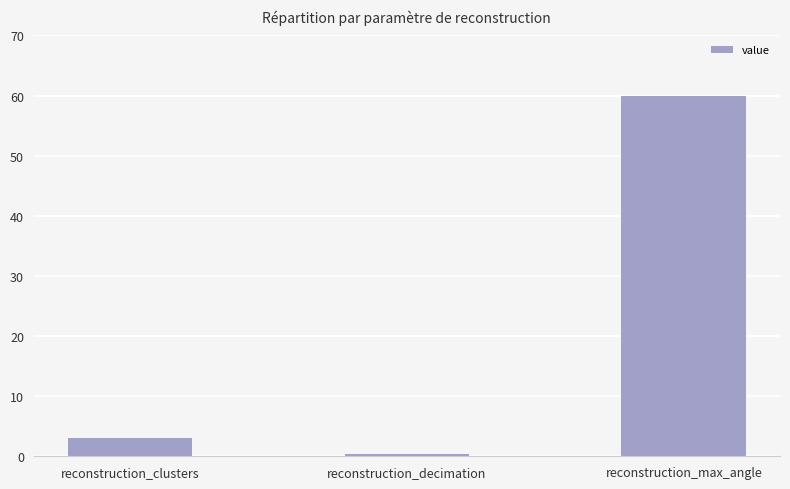

Where is the data nearest to the value 30?

reconstruction_clusters